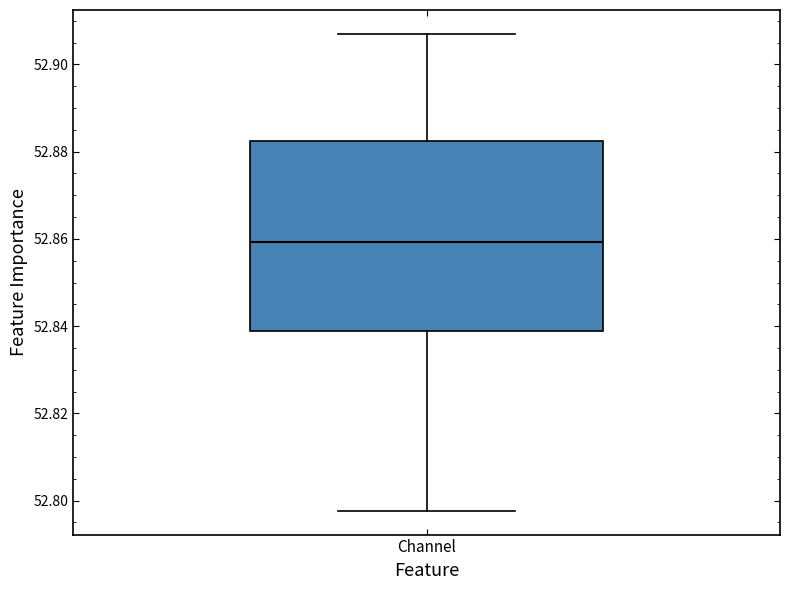

Where is the lower edge of the box for Channel on the y-axis? The values are not printed on the chart, so give them approximately, as read against the axis.

52.838